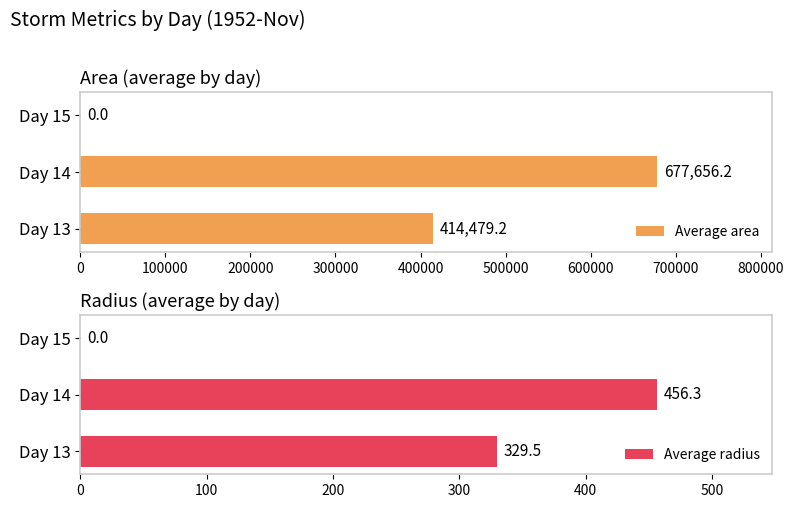

What are all the series names shown in the legend?

Average area, Average radius